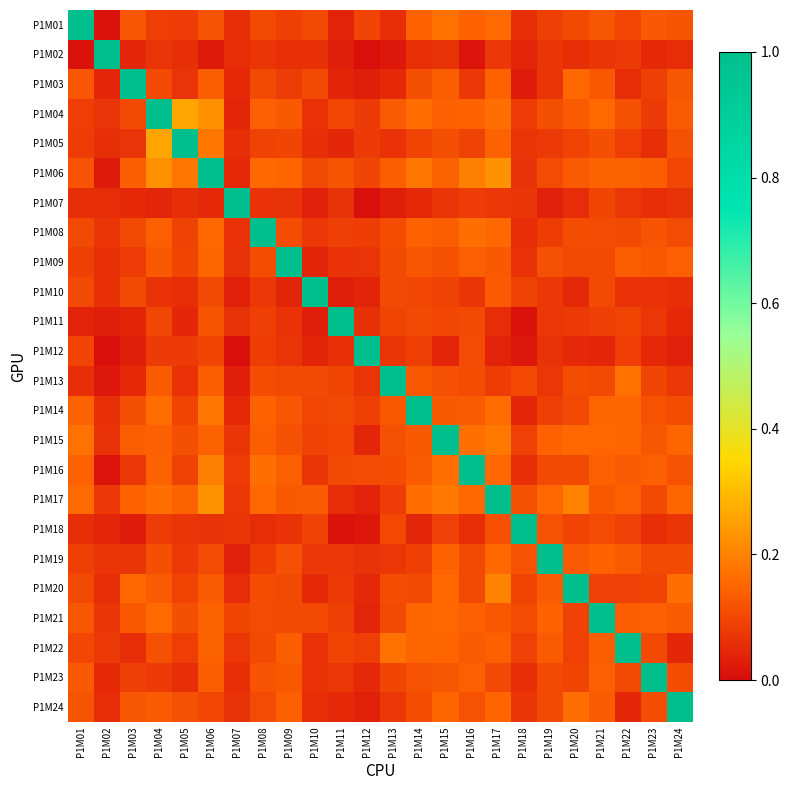

Between P1M10 and P1M14, which series saw the biggest shift?

P1M10